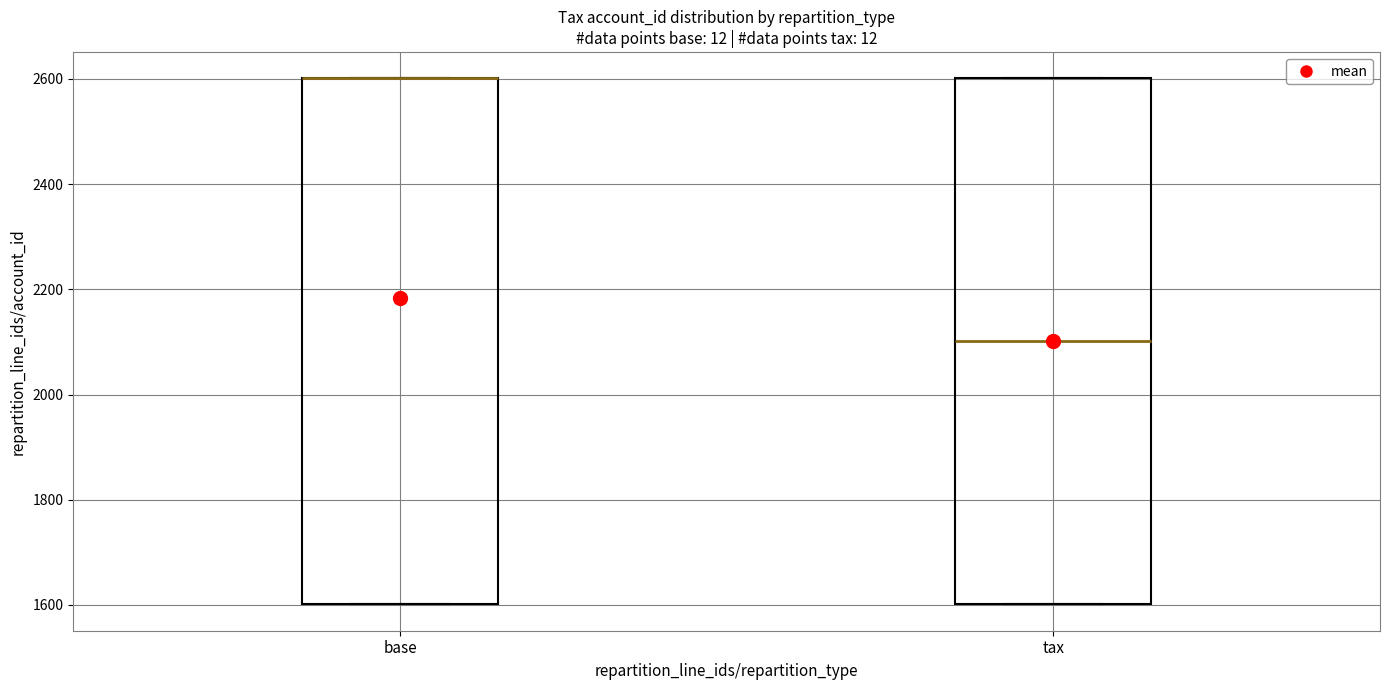

Where is the lower edge of the box for base on the y-axis? The values are not printed on the chart, so give them approximately, as read against the axis.

1600